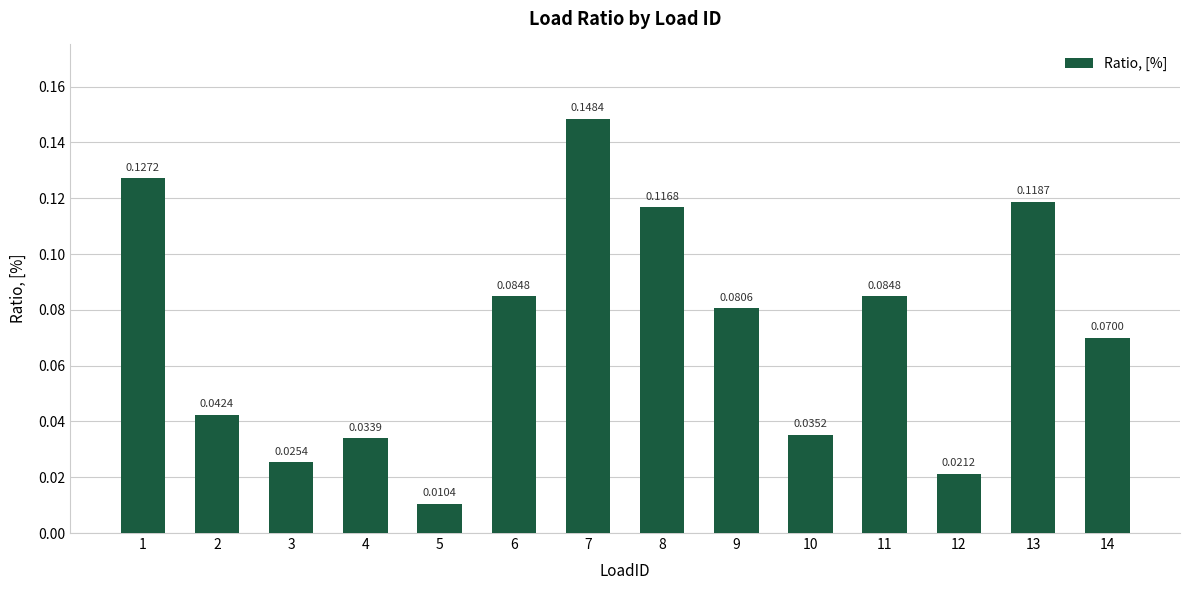

What is the change in value from 5 to 8?

+0.1